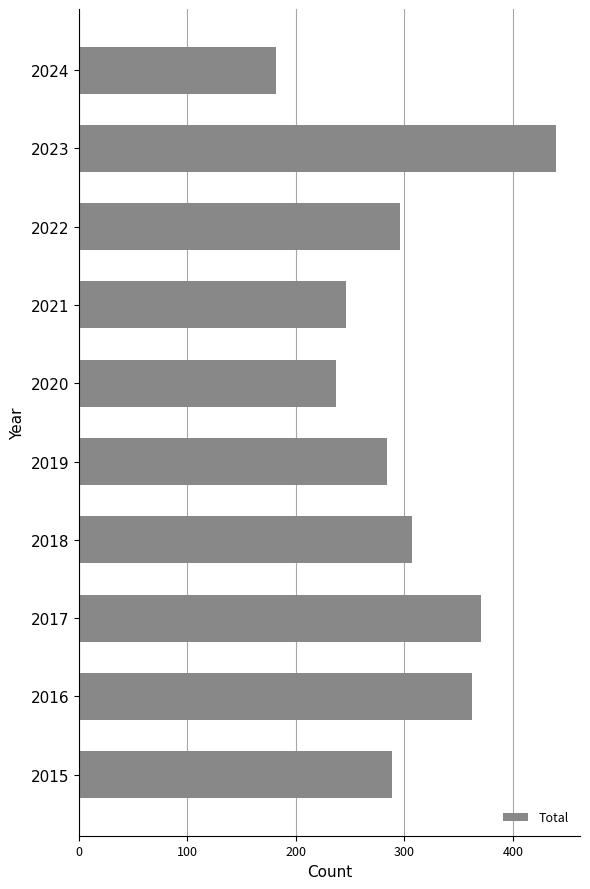

What is the approximate value at 2019?

284